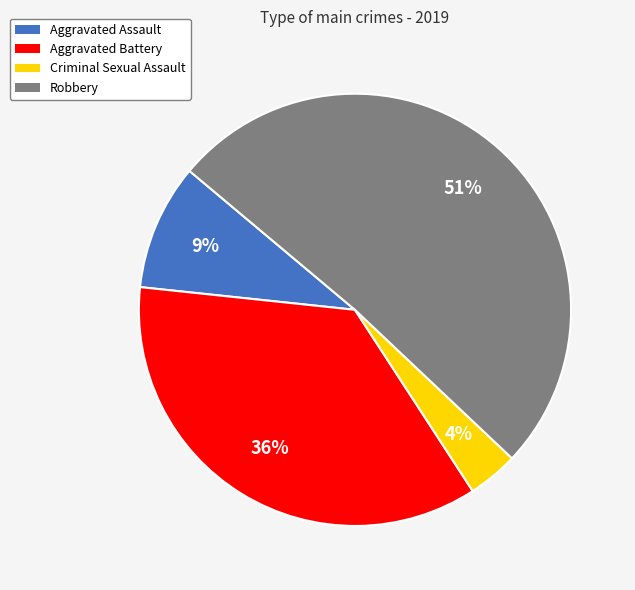

To the nearest percent, what is the average slice percentage?

25%